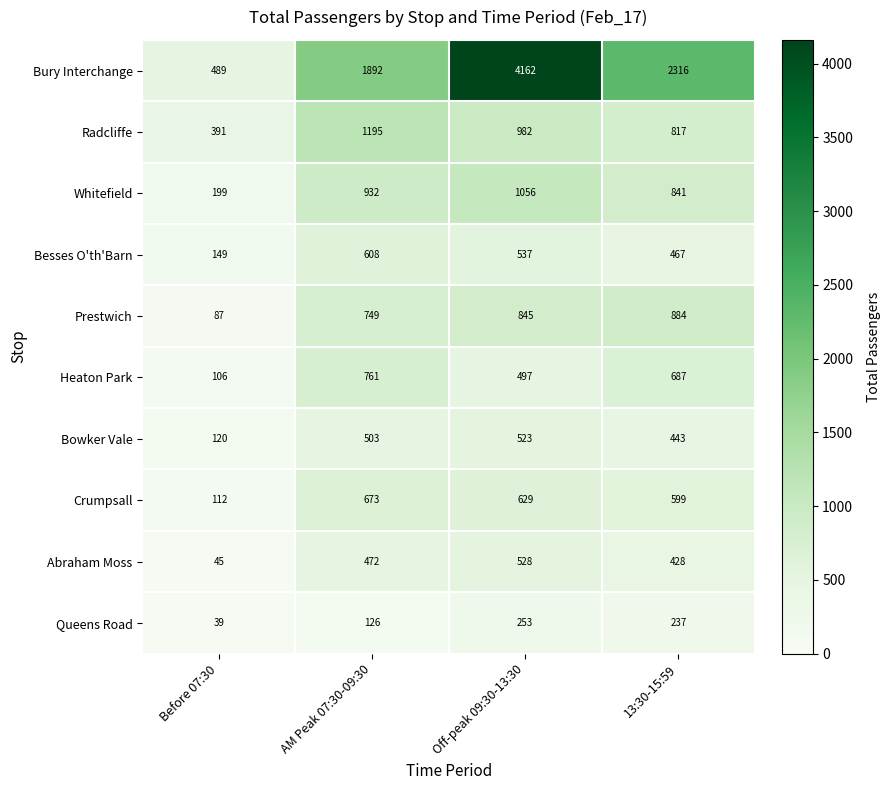

List the series in order of their peak value, highest first.

Bury Interchange, Radcliffe, Whitefield, Prestwich, Heaton Park, Crumpsall, Besses O'th'Barn, Abraham Moss, Bowker Vale, Queens Road